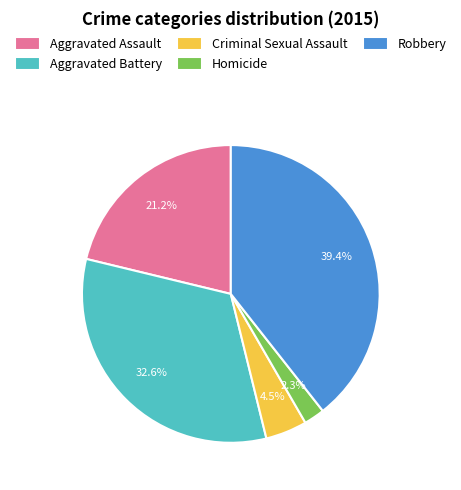

Between Homicide and Aggravated Battery, which is larger?

Aggravated Battery